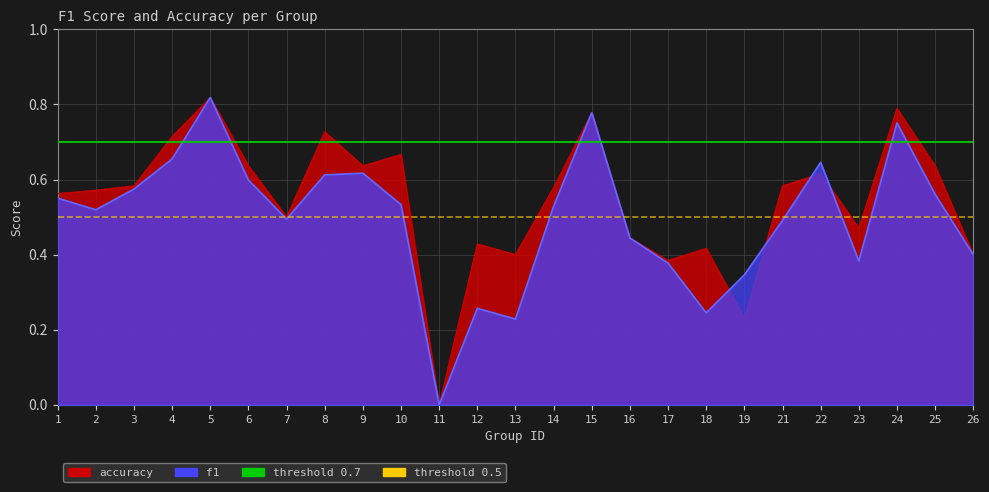

At which category does the chart reach its peak across all series?

5